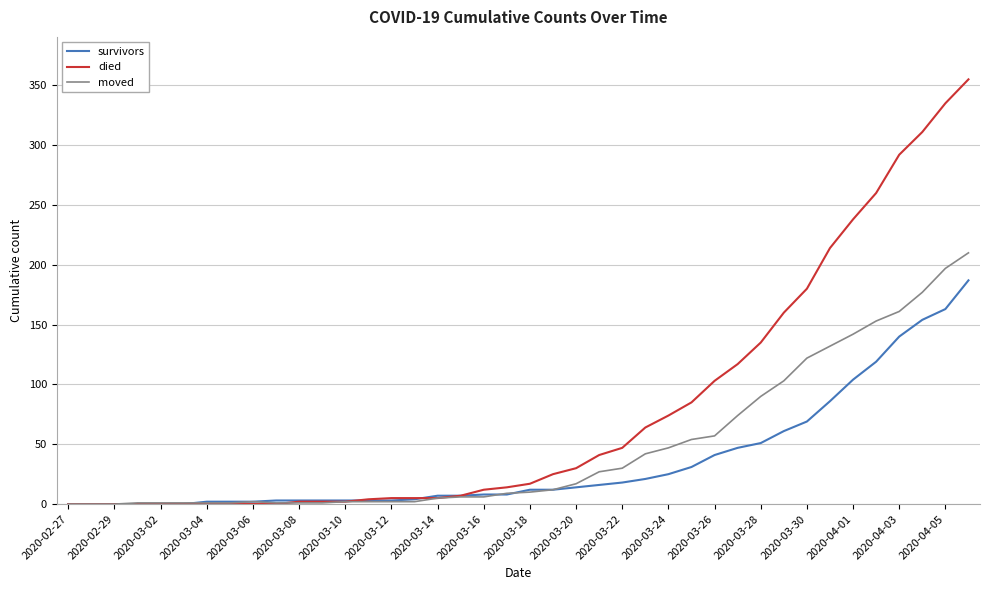

Which series has the largest range (max minus min)?

died